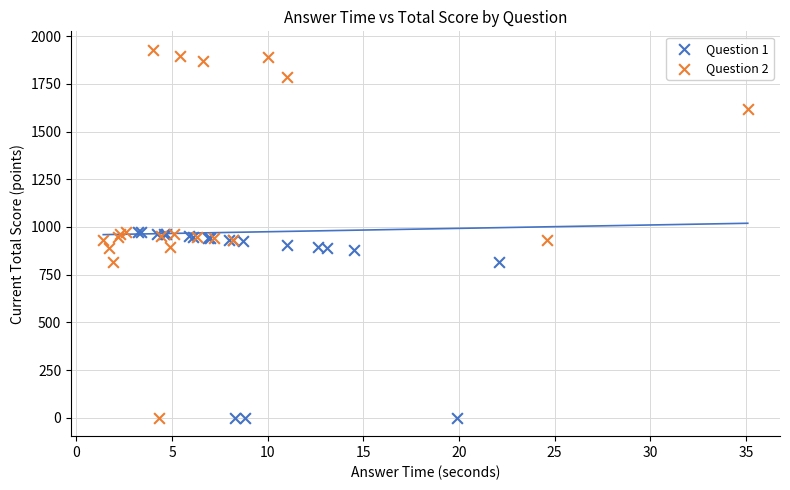

Which series has the largest Y range (max minus min)?

Question 2